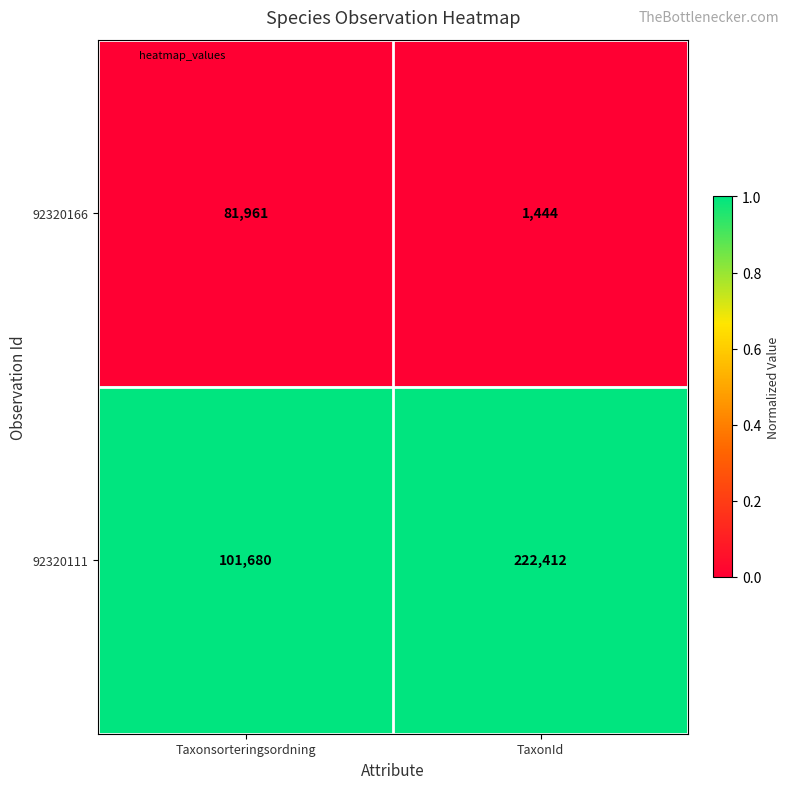

Which category has the lowest value across all series?

TaxonId